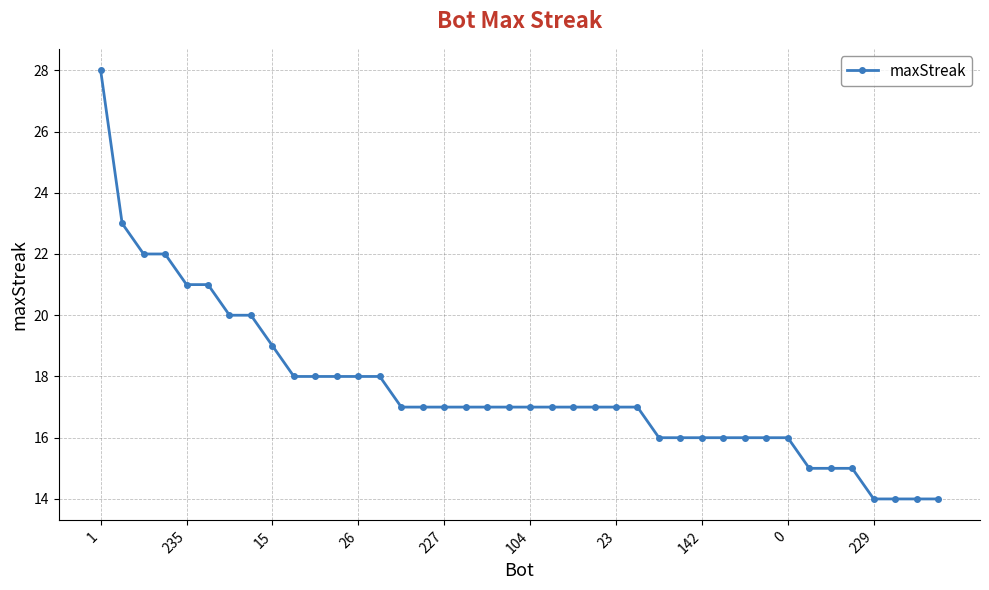

What is the difference between the maximum and minimum values?

14